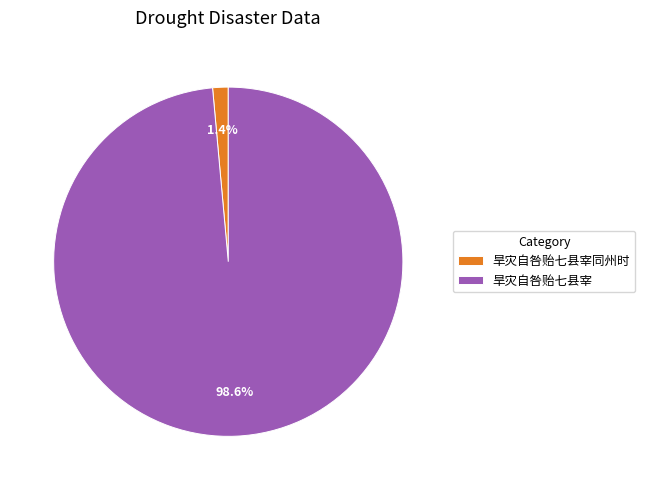

Is it true that 旱灾自咎贻七县宰 is 85% of the pie?

False